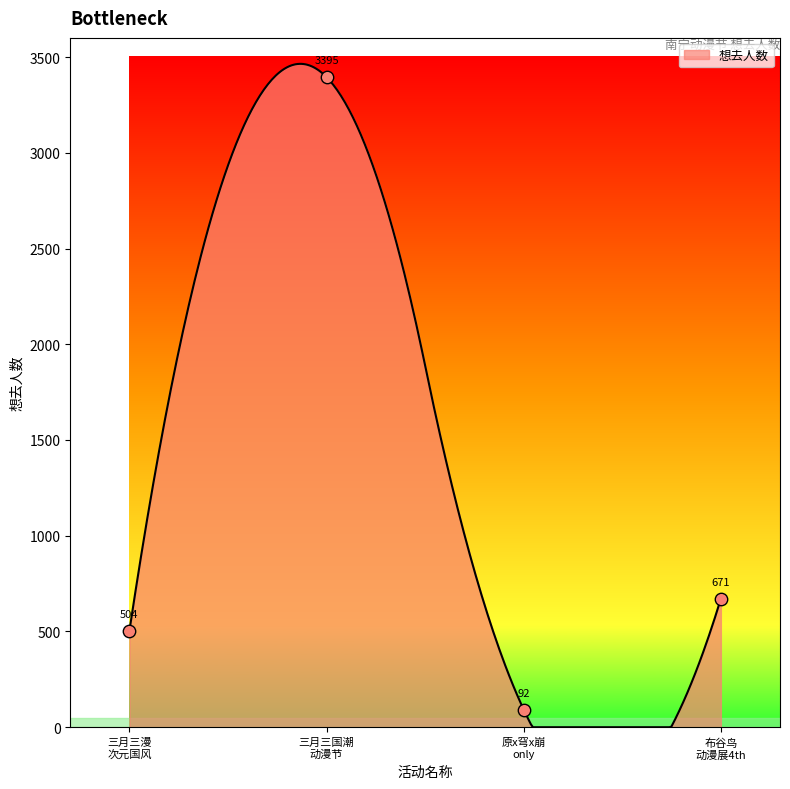

Which has a higher value, 布谷鸟 动漫展4th or 三月三漫 次元国风?

布谷鸟 动漫展4th